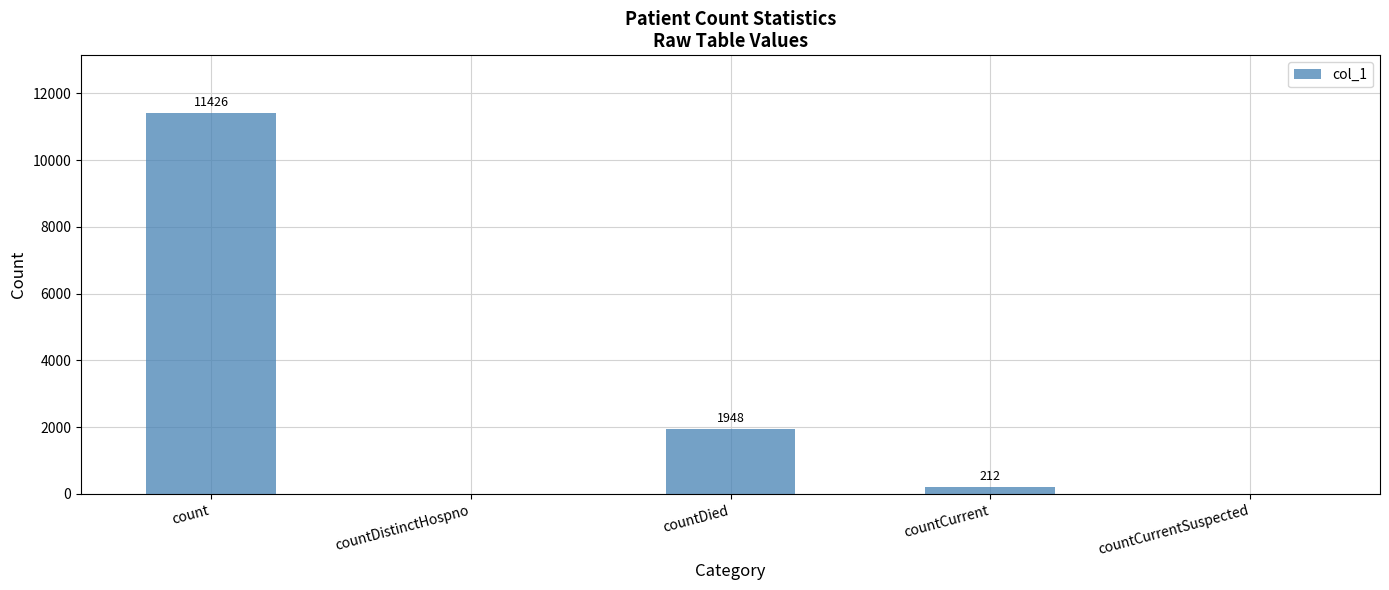

The chart shows a value of 0 at countDistinctHospno. True or false?

True